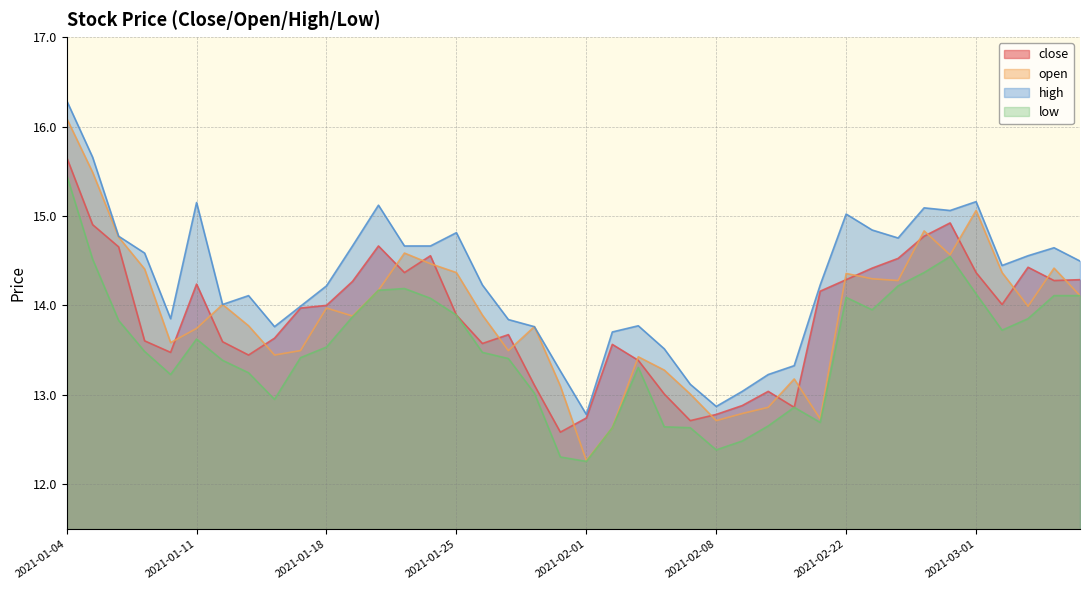

How many lines are shown in the chart?

4